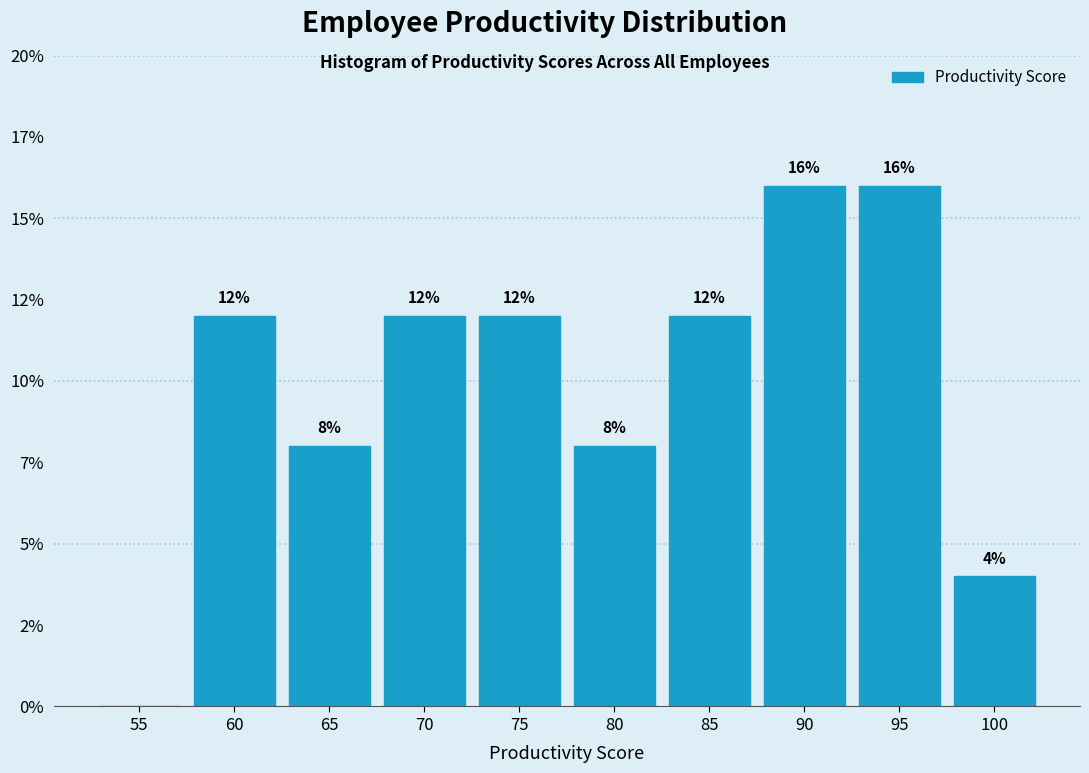

Are the bars horizontal?

No